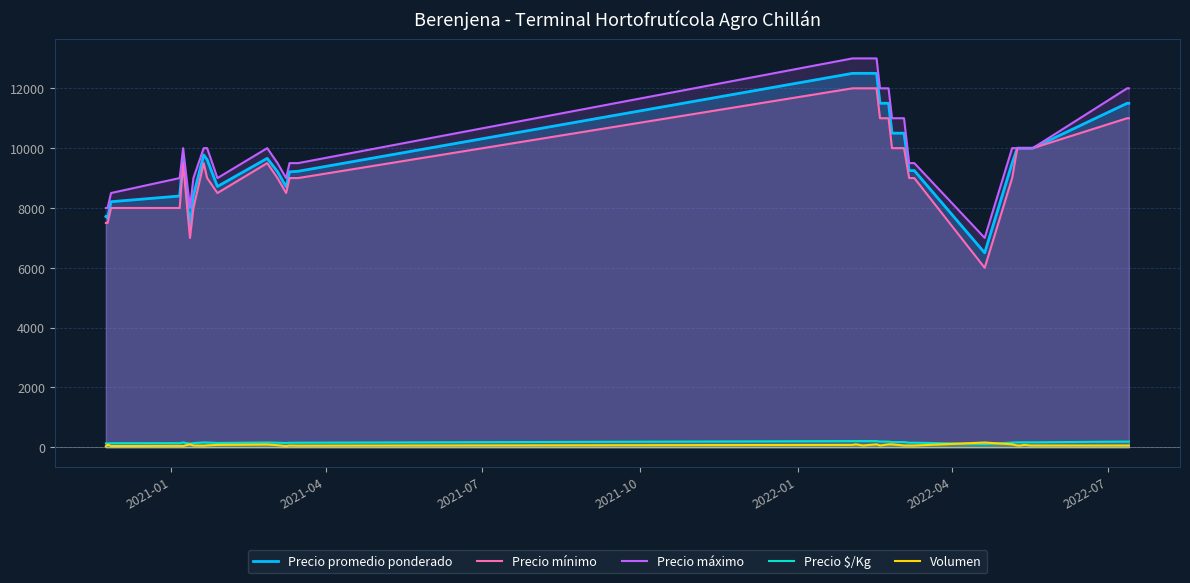

How many lines are shown in the chart?

5